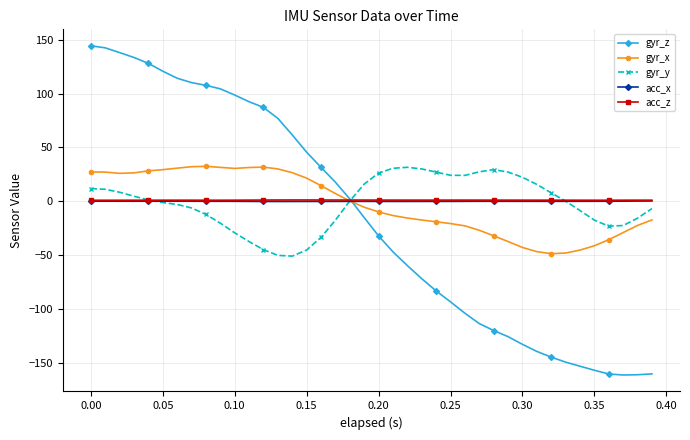

What is the minimum value shown in the chart?

-161.4